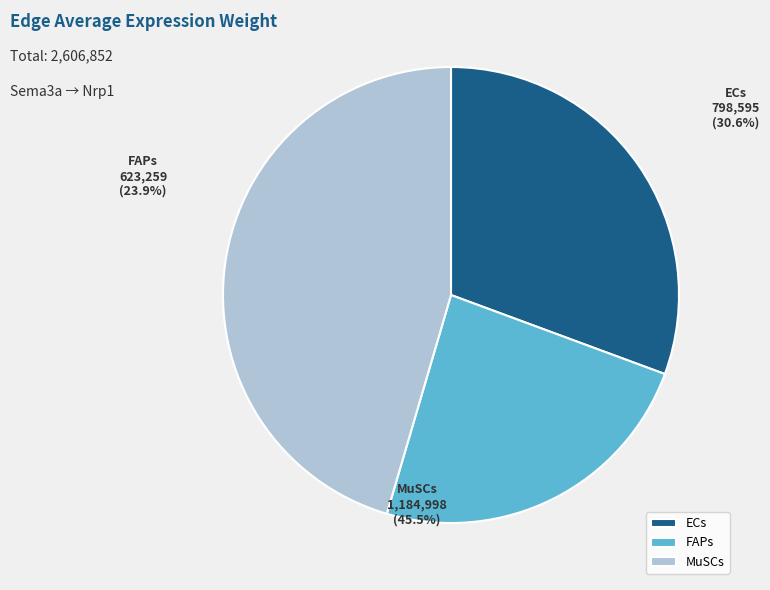

To the nearest percent, what is the difference between the ECs and MuSCs slice percentages?

15%